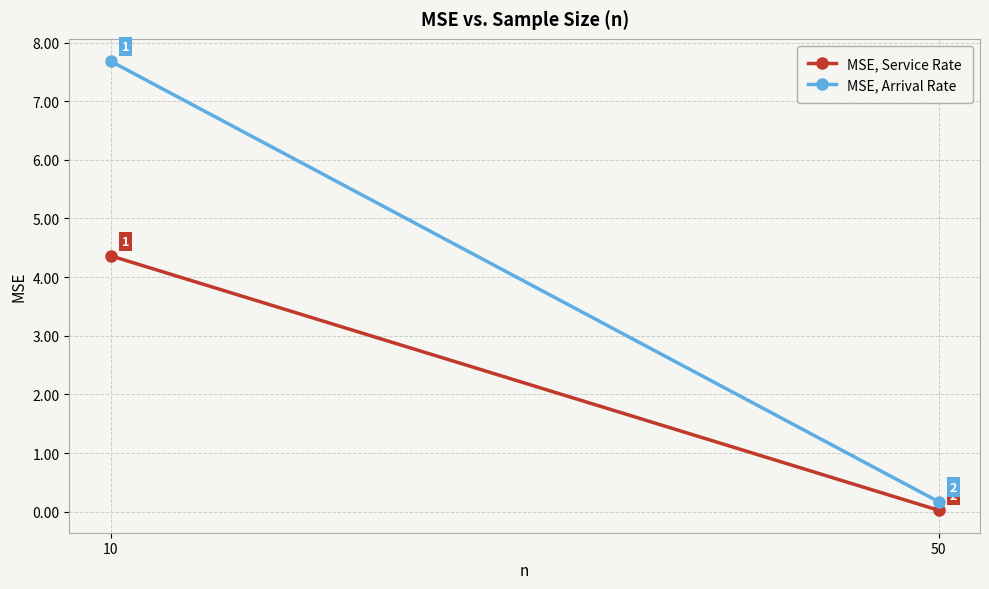

Is this an area chart (filled region under the line)?

No